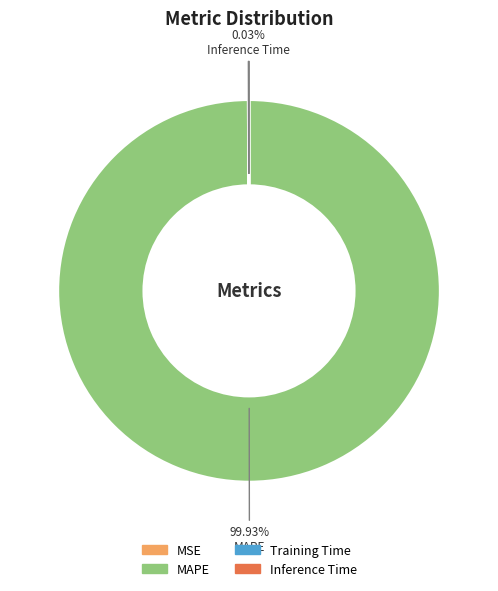

Does MAPE account for over 50% of the chart?

Yes